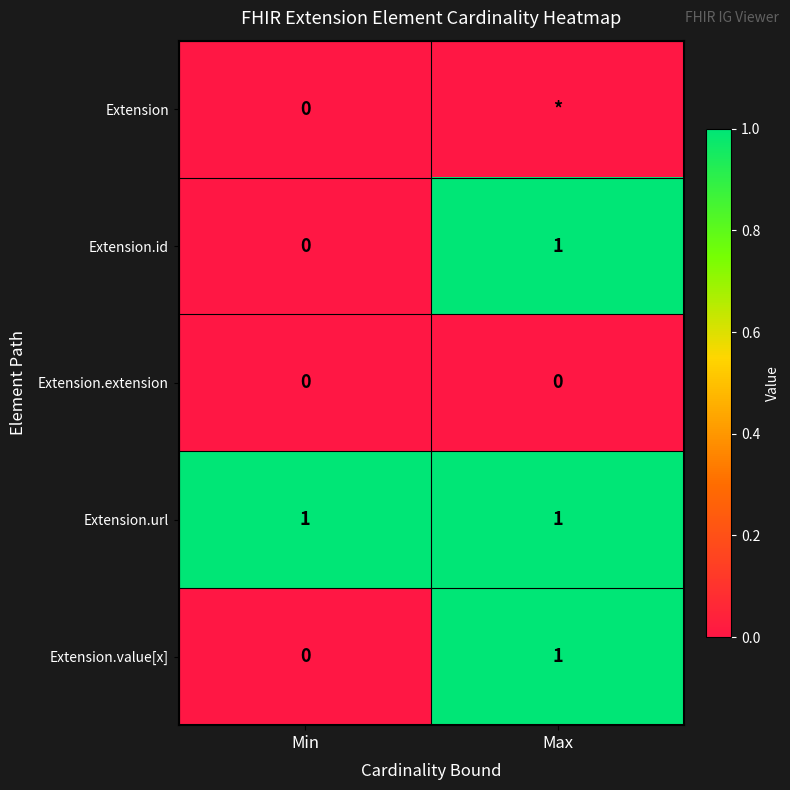

Rank the categories by Extension.value[x] value from highest to lowest.

Max, Min